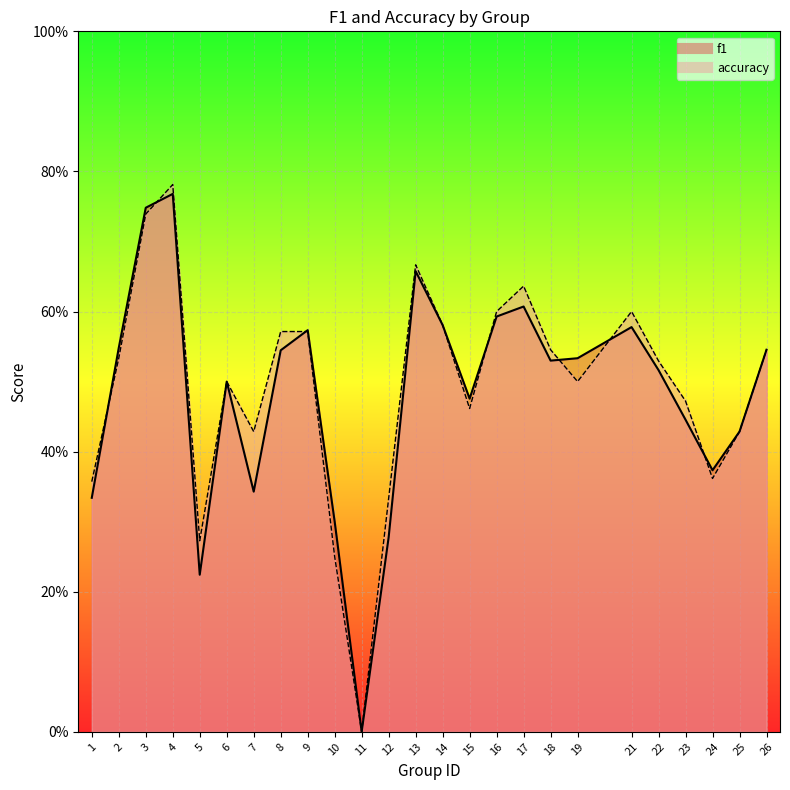

What is the value of the accuracy point at the 18th from the left?

0.5